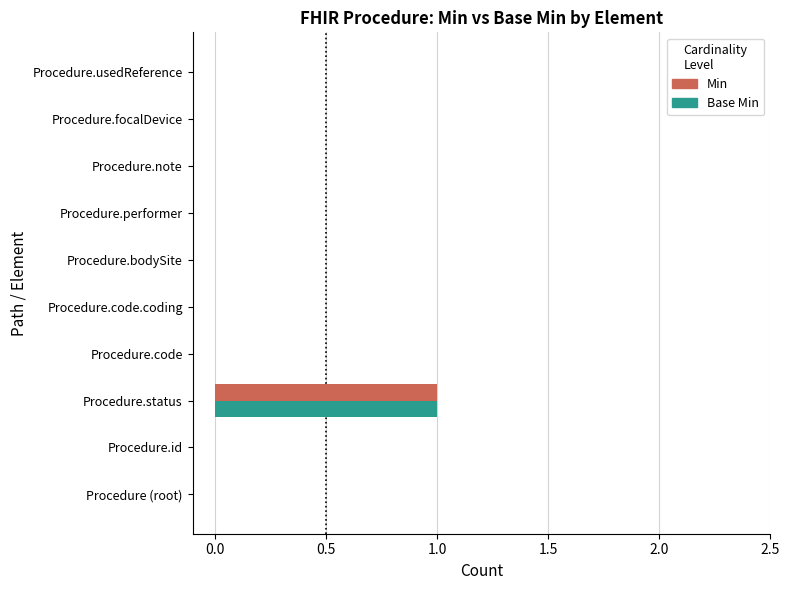

The Base Min series shows 0 at Procedure.bodySite. True or false?

True